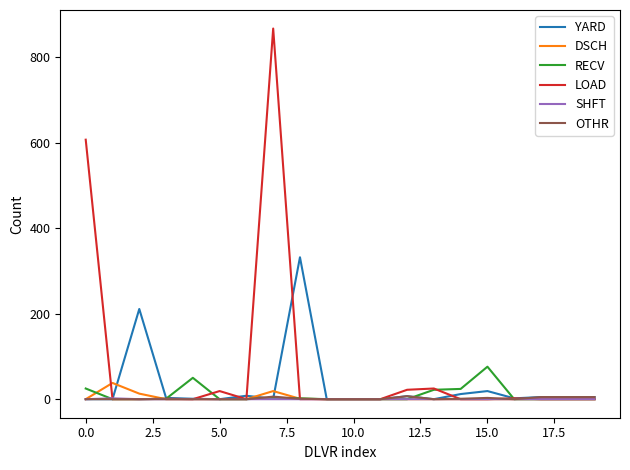

How many distinct data groups are displayed?

6